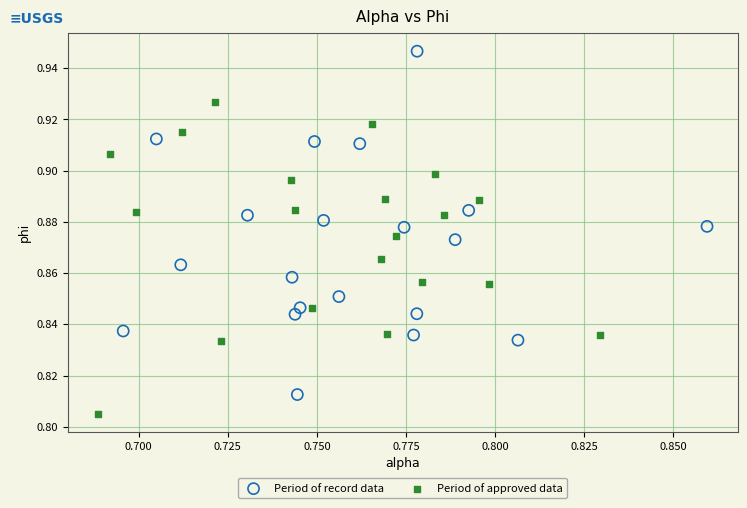

Which series reaches the minimum Y coordinate?

Period of approved data